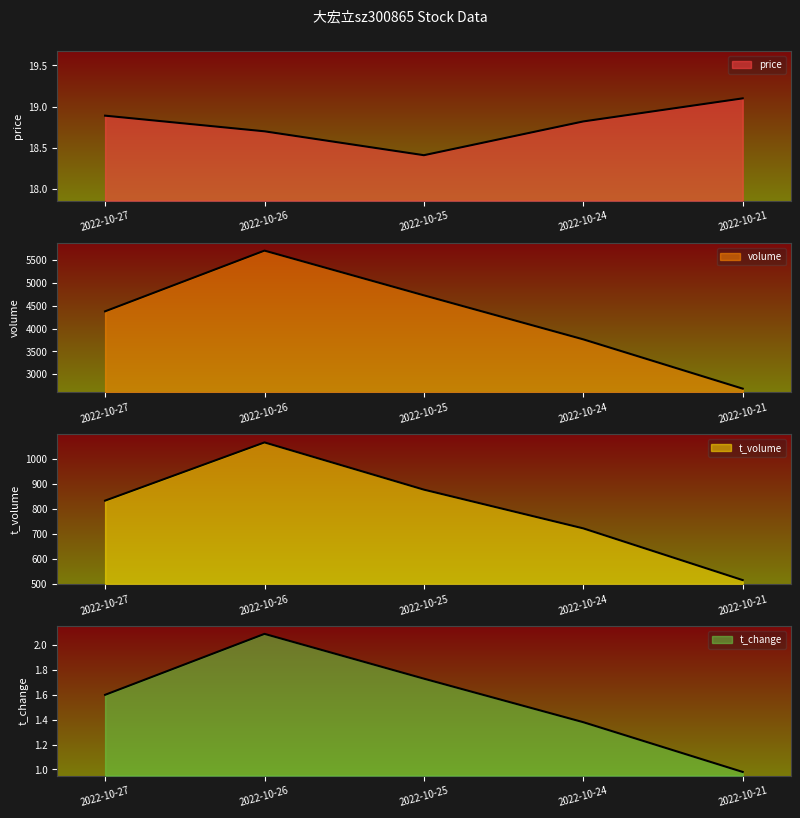

How many lines are shown in the chart?

4